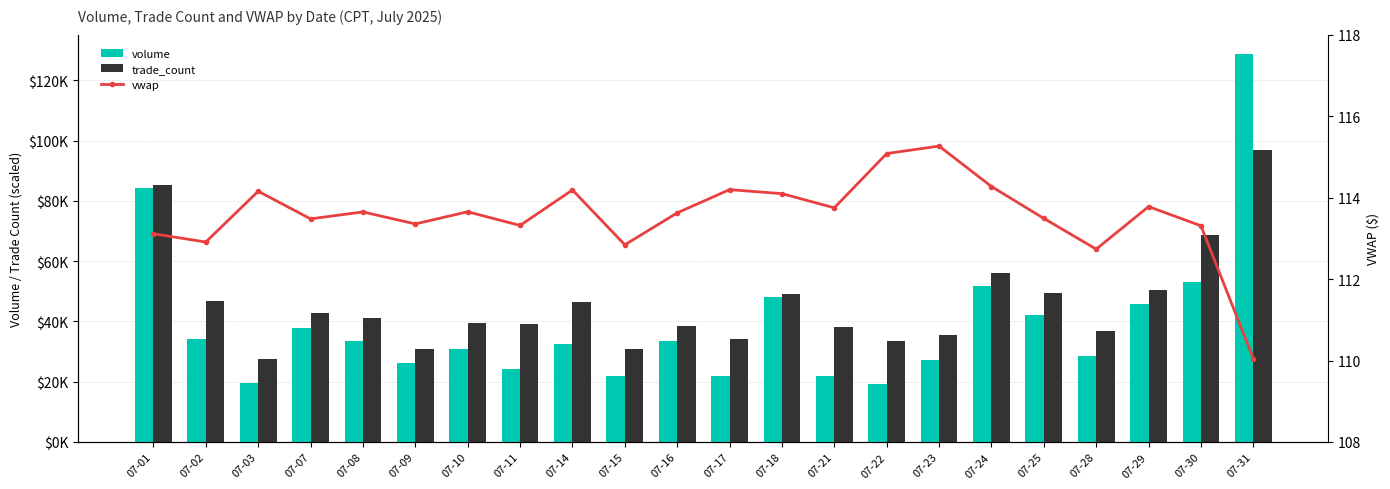

At which label does trade_count first exceed 41250?

07-01